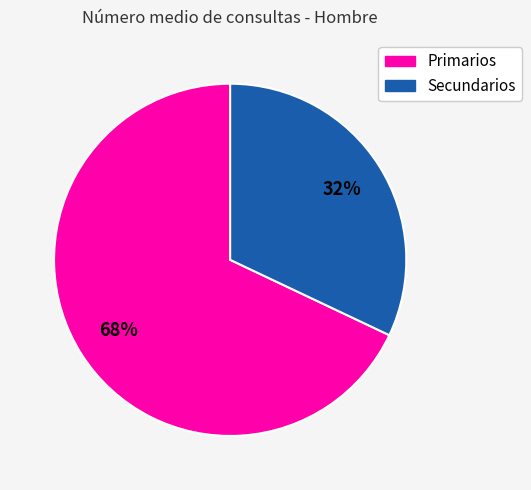

Is there a majority slice in this chart?

Yes